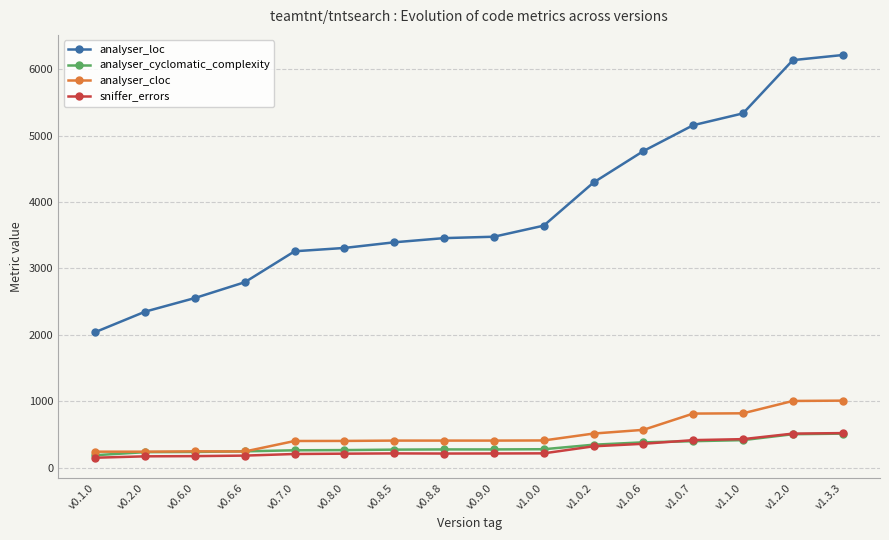

How many data points in analyser_loc are less than 3478?

8